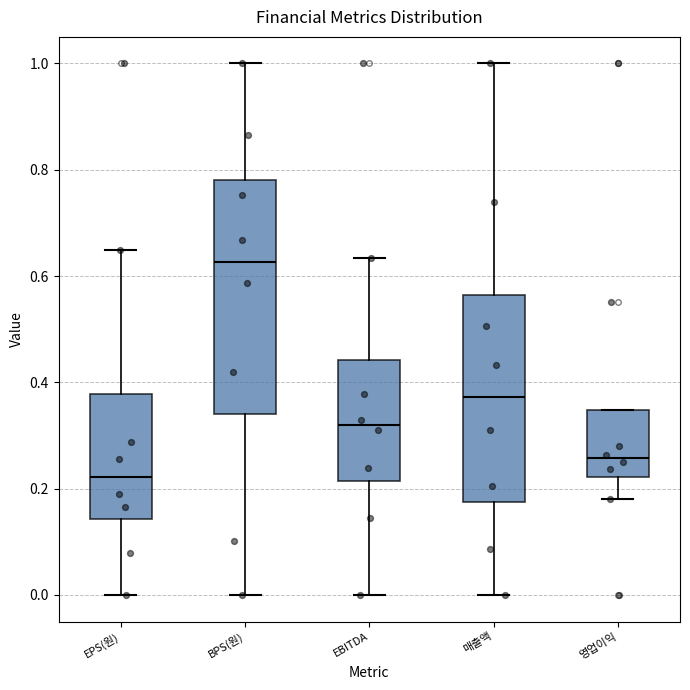

Comparing the boxes themselves (not the whiskers), which one is the tallest?

BPS(원)